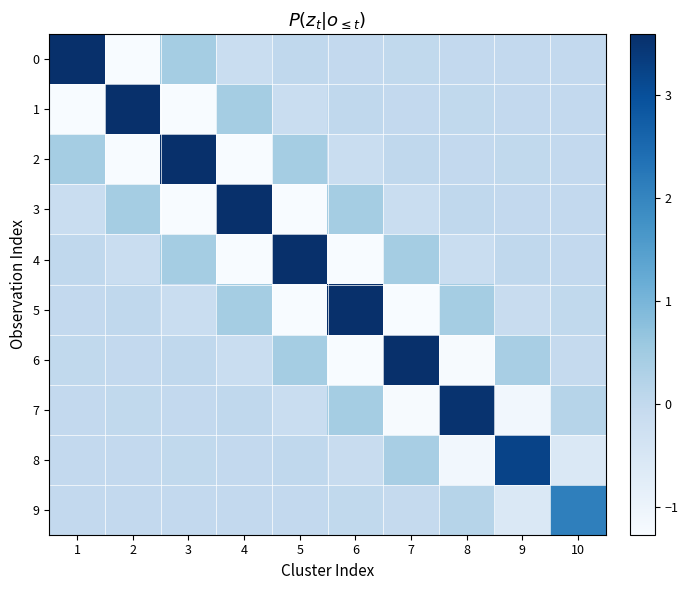

Which has a higher value, 10 or 1?

1